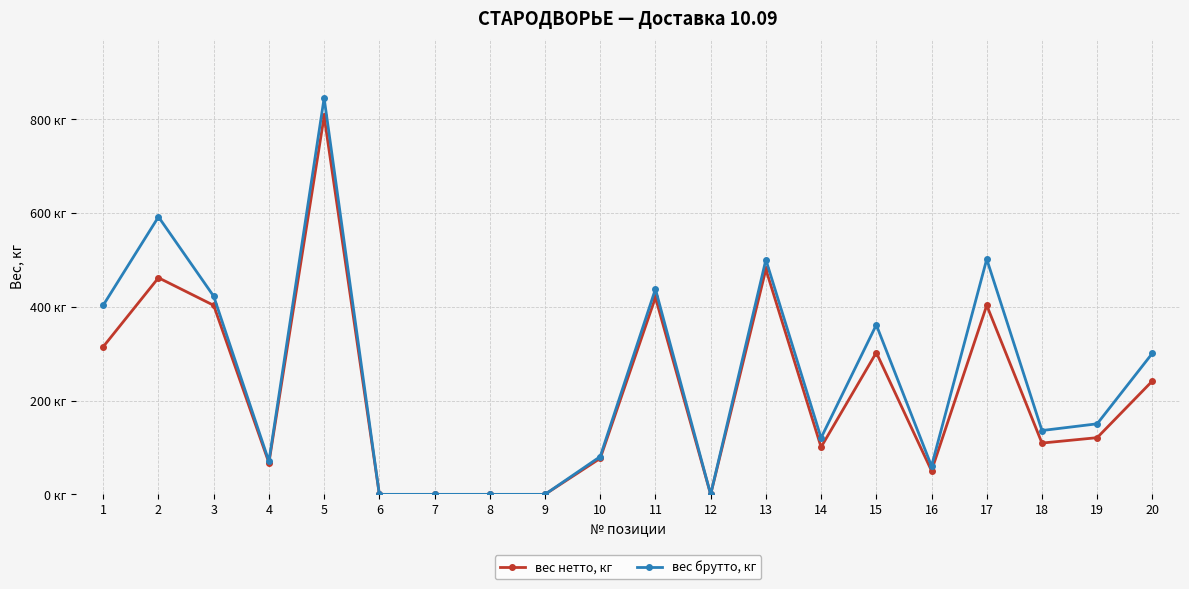

Which label corresponds to the smallest value in the chart?

6